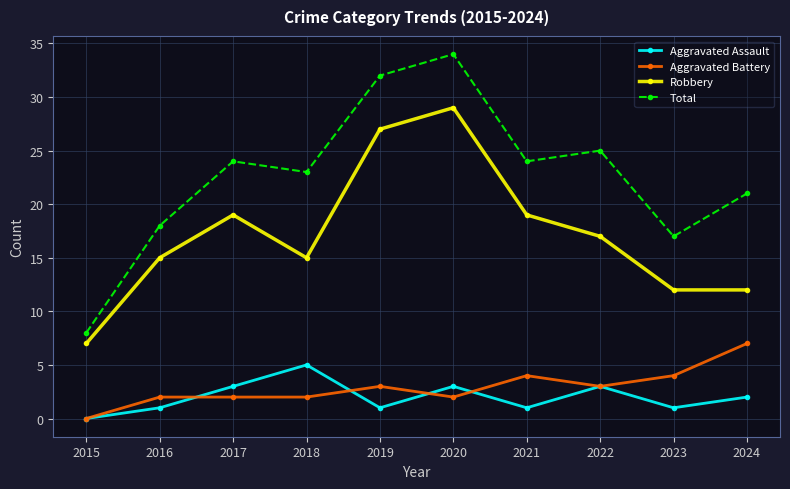

How many values in Aggravated Battery are above zero?

9